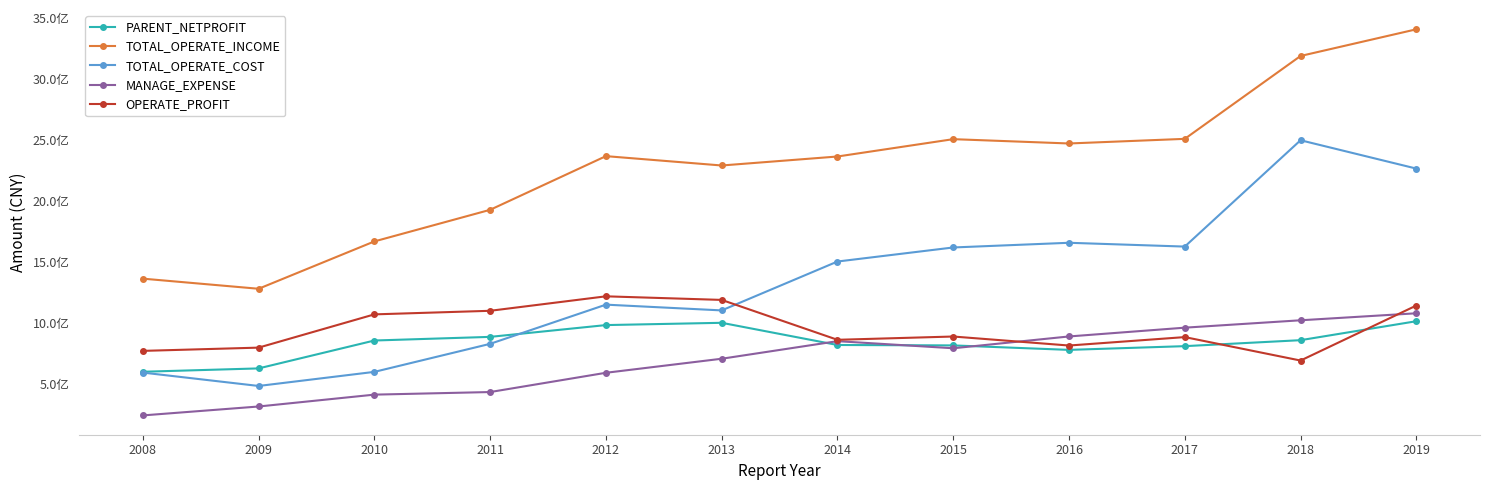

Where does the TOTAL_OPERATE_COST series first go above 1501750000?

2015